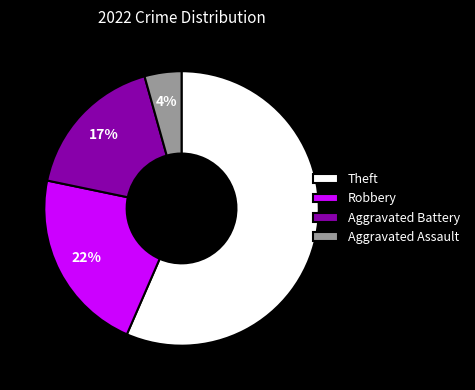

Which has a higher value, Robbery or Aggravated Assault?

Robbery